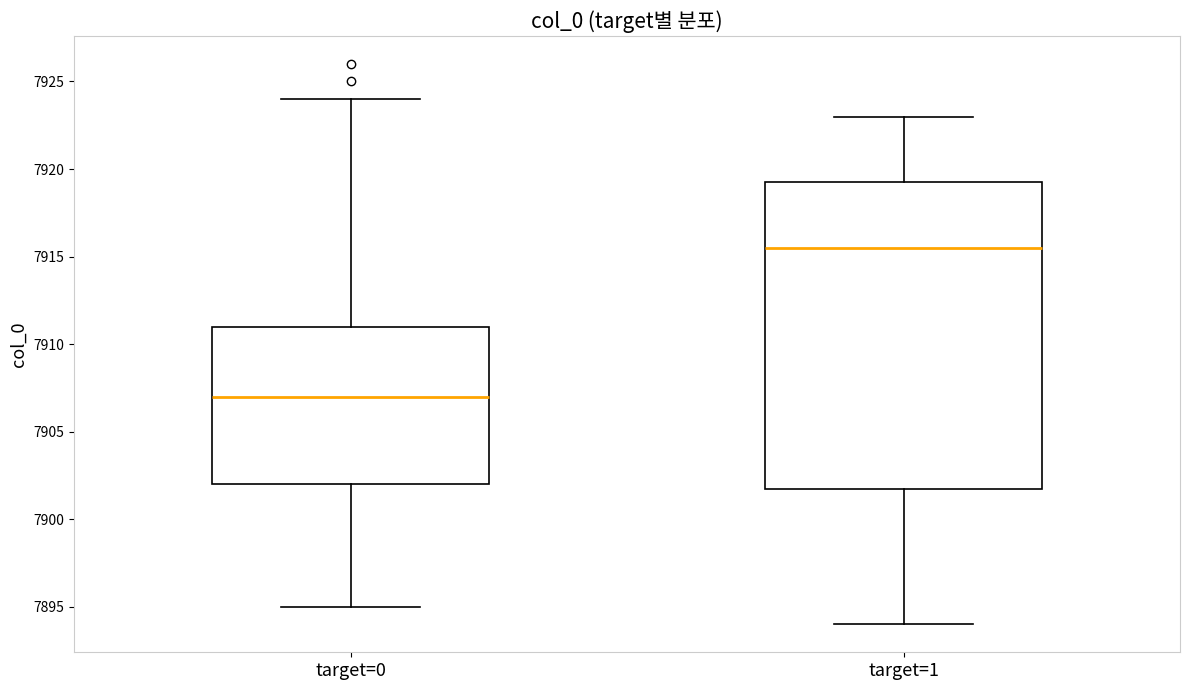

Reading left to right, transcribe this box plot: for each box, give where its median line is, the range the box spans, and where its two whiskers end, as read against the y-axis. The values are not printed on the chart, so give them approximately, as read against the axis.

target=0: median 7907.0, box 7902.0 to 7911.0, whiskers 7895.0 to 7924.0
target=1: median 7915.5, box 7902.0 to 7919.5, whiskers 7894.0 to 7923.0